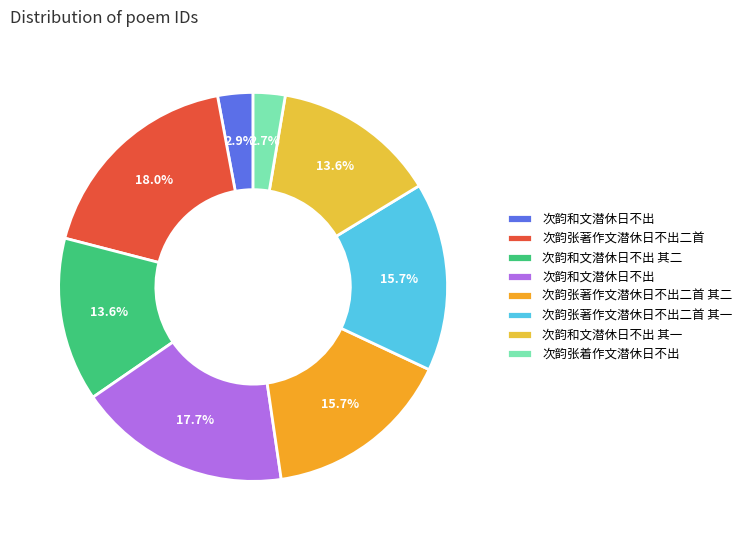

Rank the categories by value from highest to lowest.

次韵张著作文潜休日不出二首, 次韵和文潜休日不出, 次韵张著作文潜休日不出二首 其一, 次韵张著作文潜休日不出二首 其二, 次韵和文潜休日不出 其一, 次韵和文潜休日不出 其二, 次韵和文潜休日不出, 次韵张着作文潜休日不出